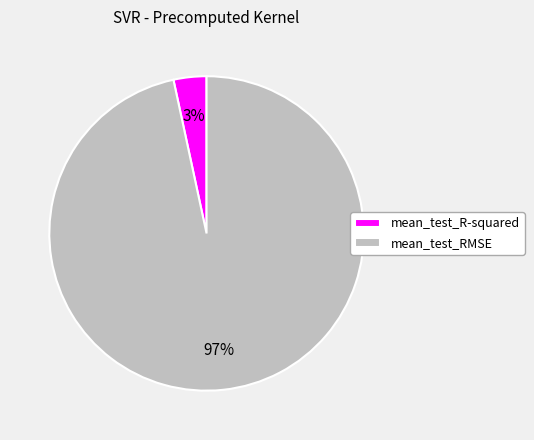

True or false: mean_test_R-squared accounts for 14% of the total.

False